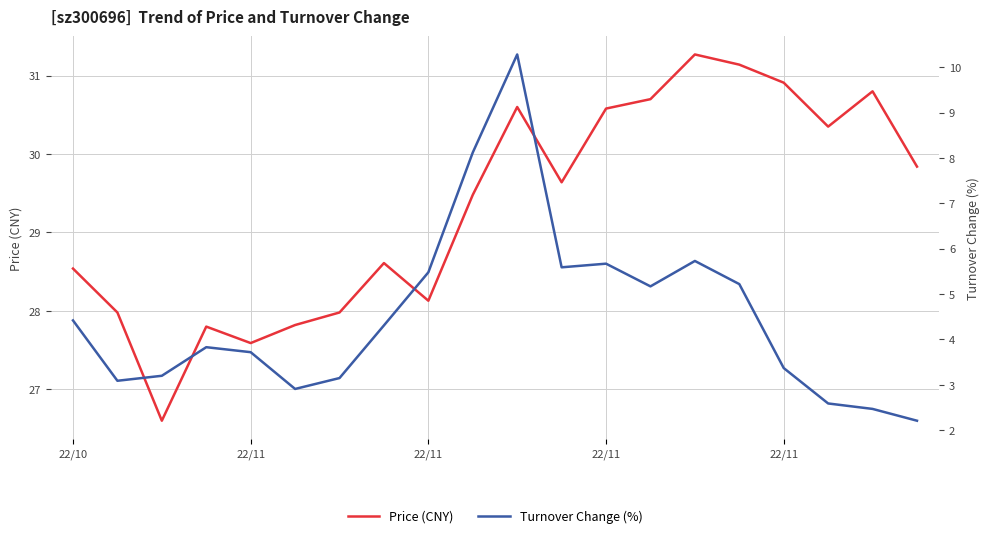

What is the difference between the highest and lowest values at 11?

24.1